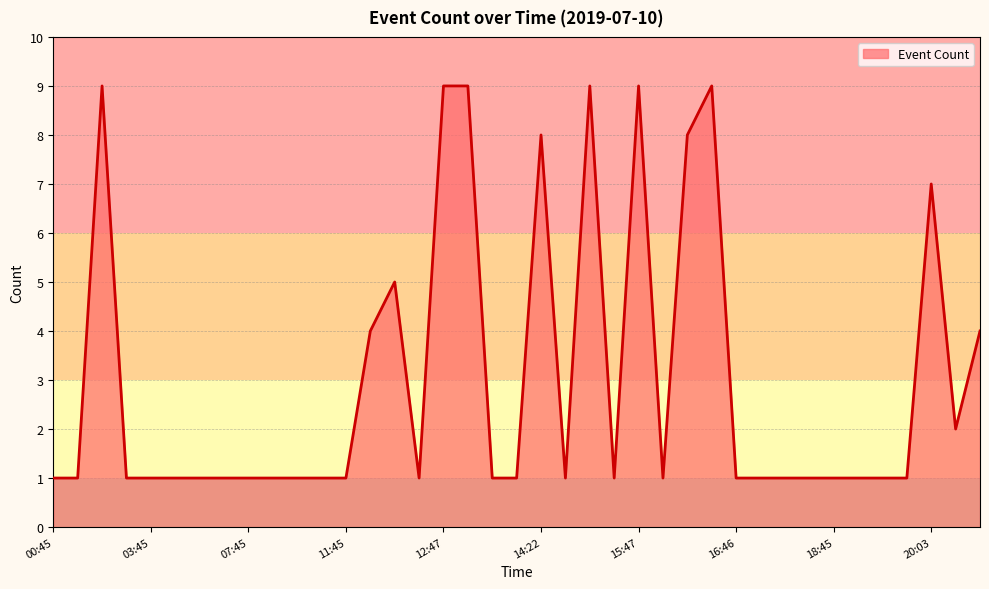

What is the difference between the maximum and minimum values?

8